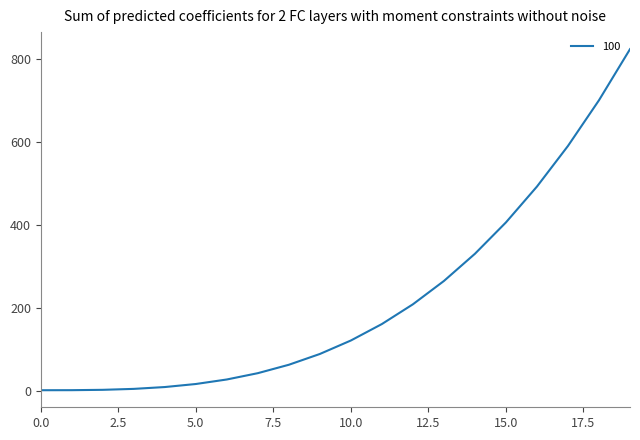

What is the greatest value displayed?

824.1